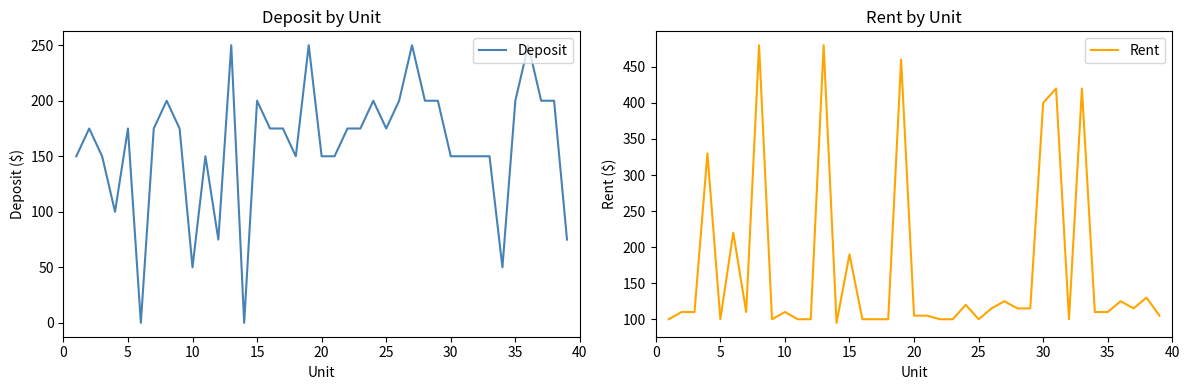

Which series has the largest total across all categories?

Rent